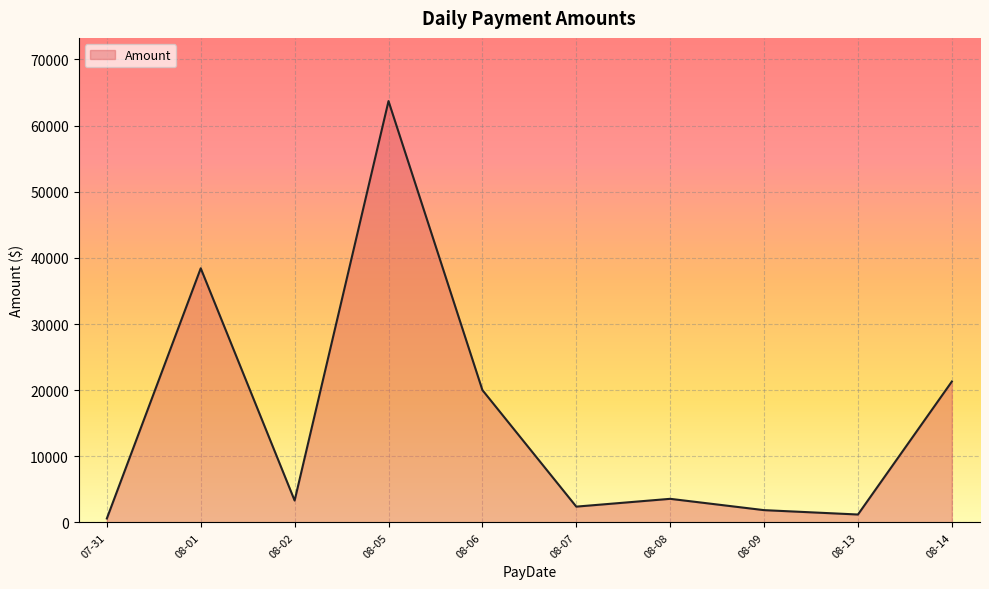

Where is the first local maximum?

08-01